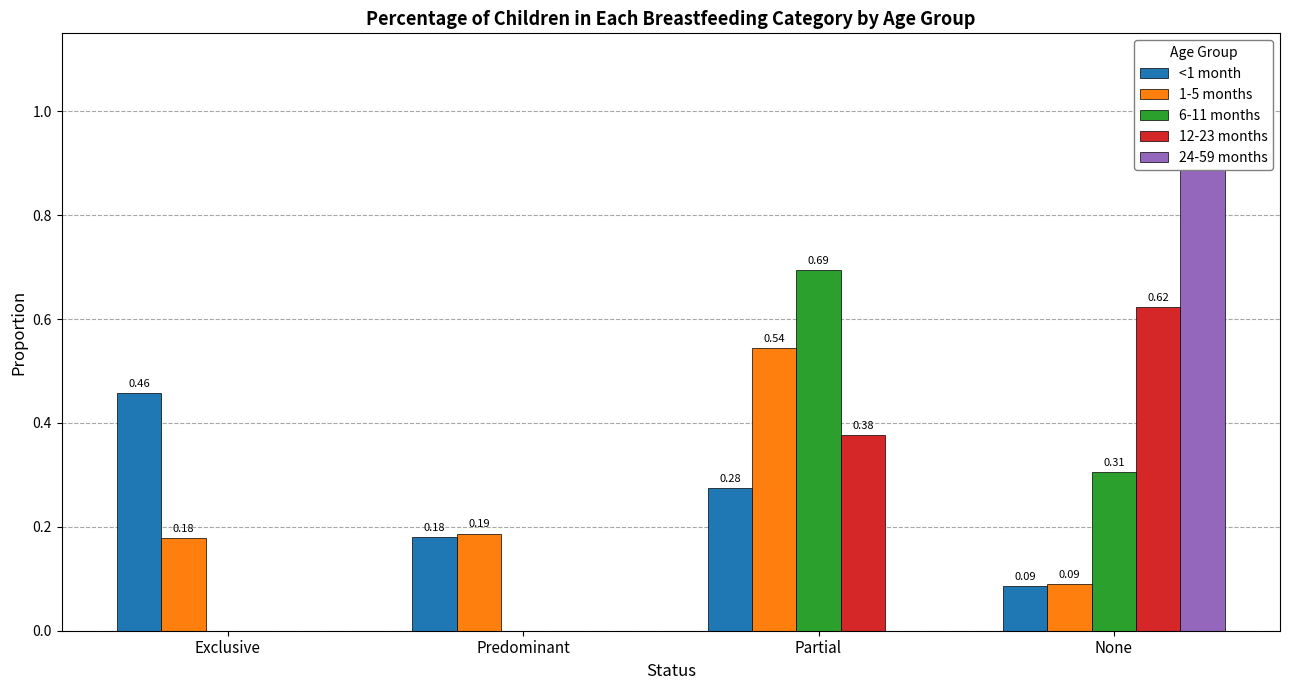

At how many categories does at least one series exceed 0?

4